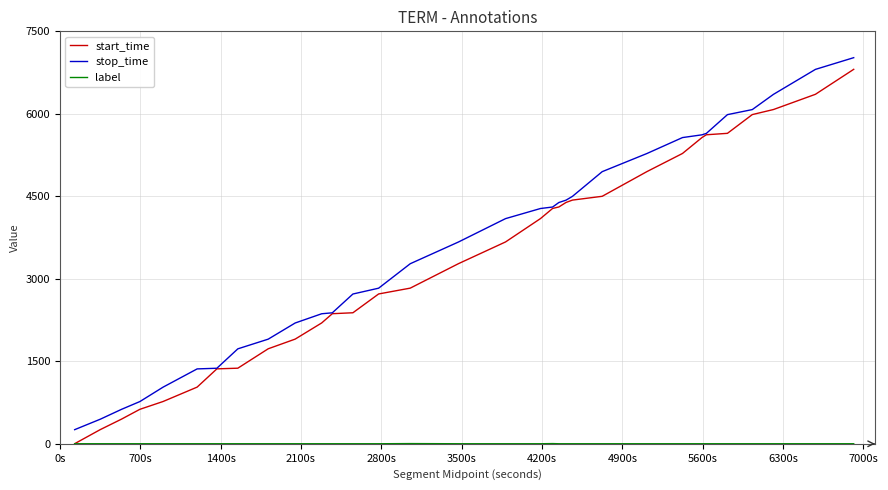

What is the minimum value for stop_time?

256